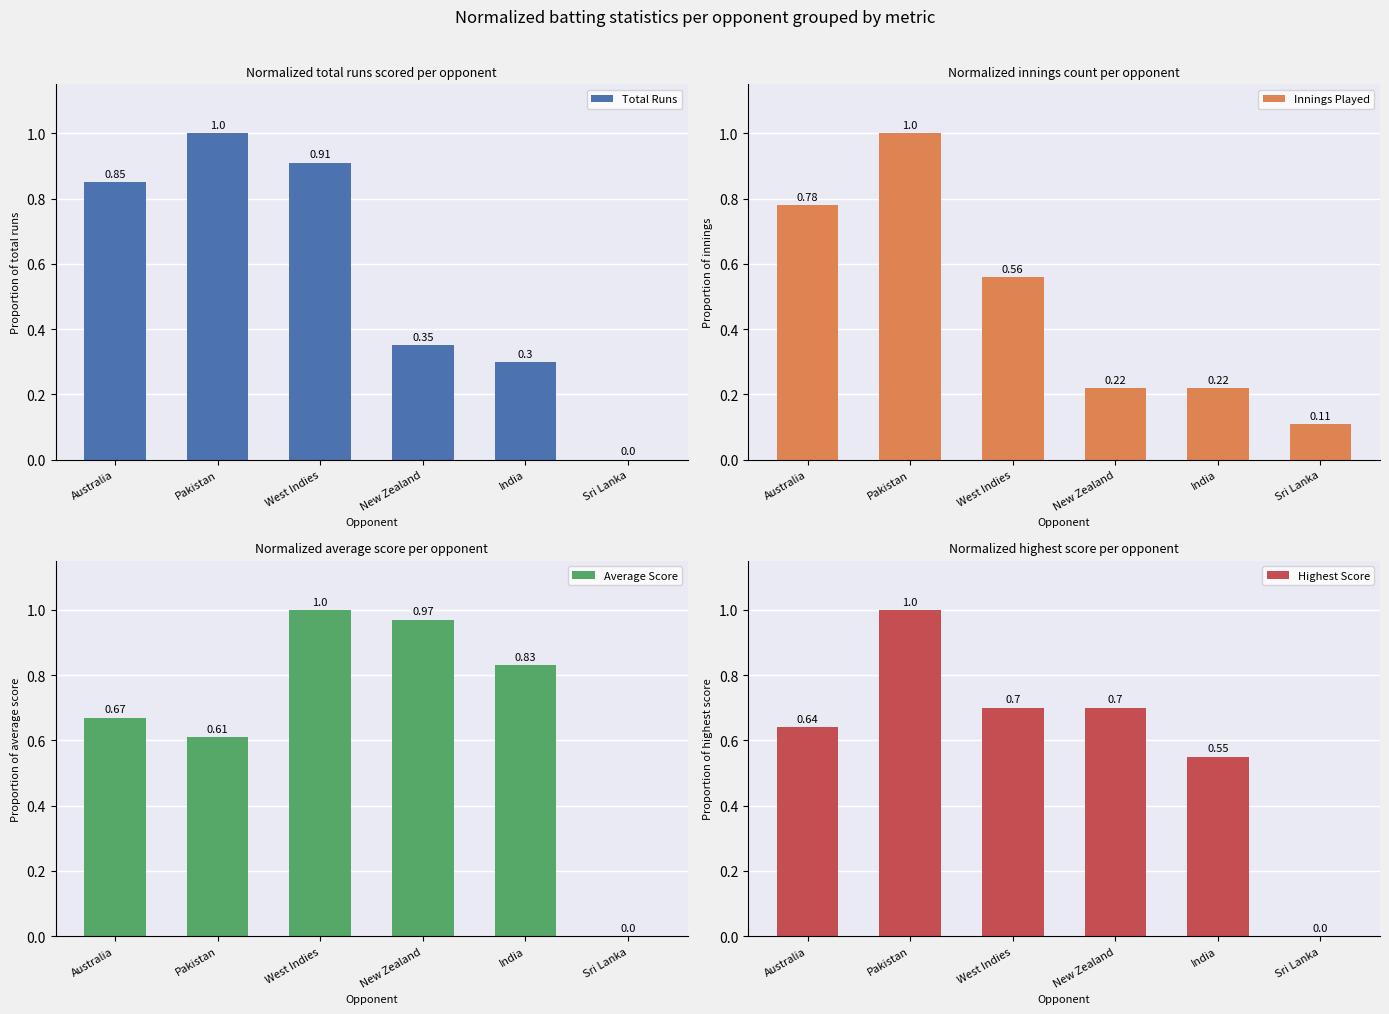

How many categories are shown in the chart?

6